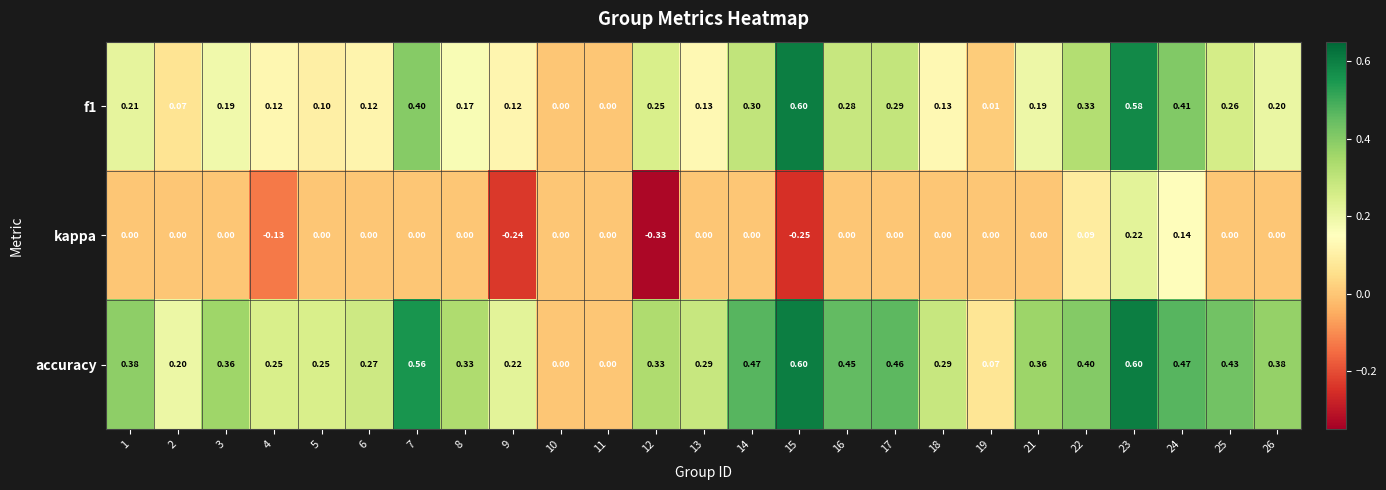

Which category has the lowest value across all series?

12